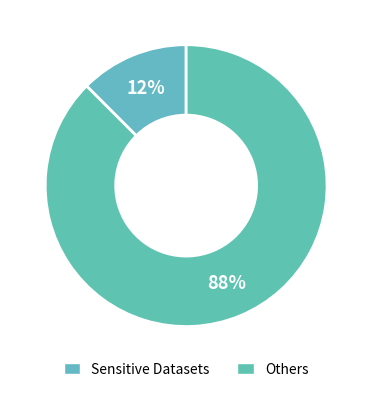

How many segments does this pie chart have?

2